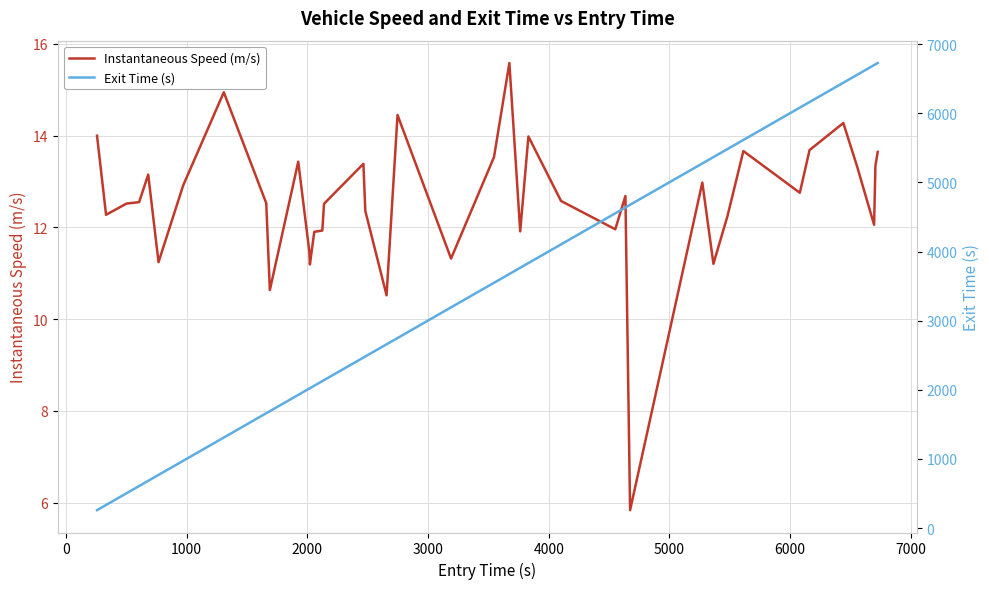

True or false: Instantaneous Speed (m/s) has more than 1 points higher than both neighbors.

True